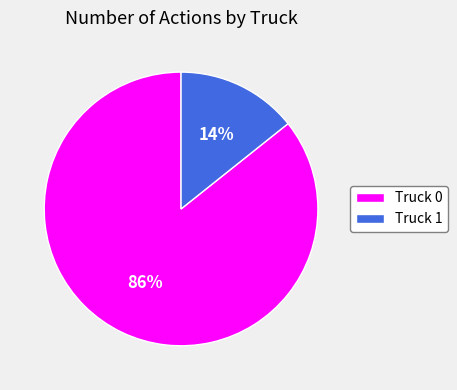

How many slices are in this pie chart?

2